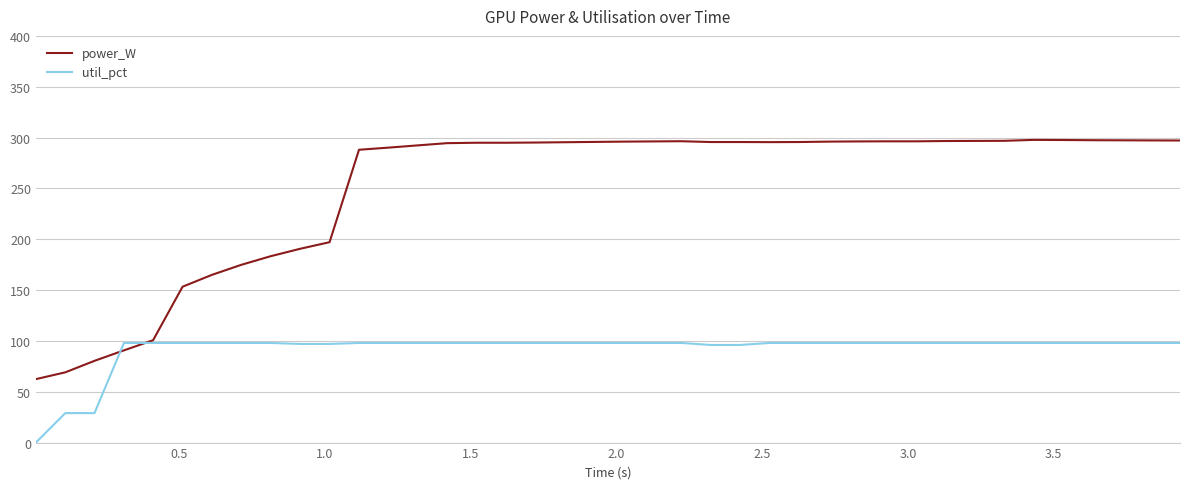

What is the maximum value for power_W?

297.7